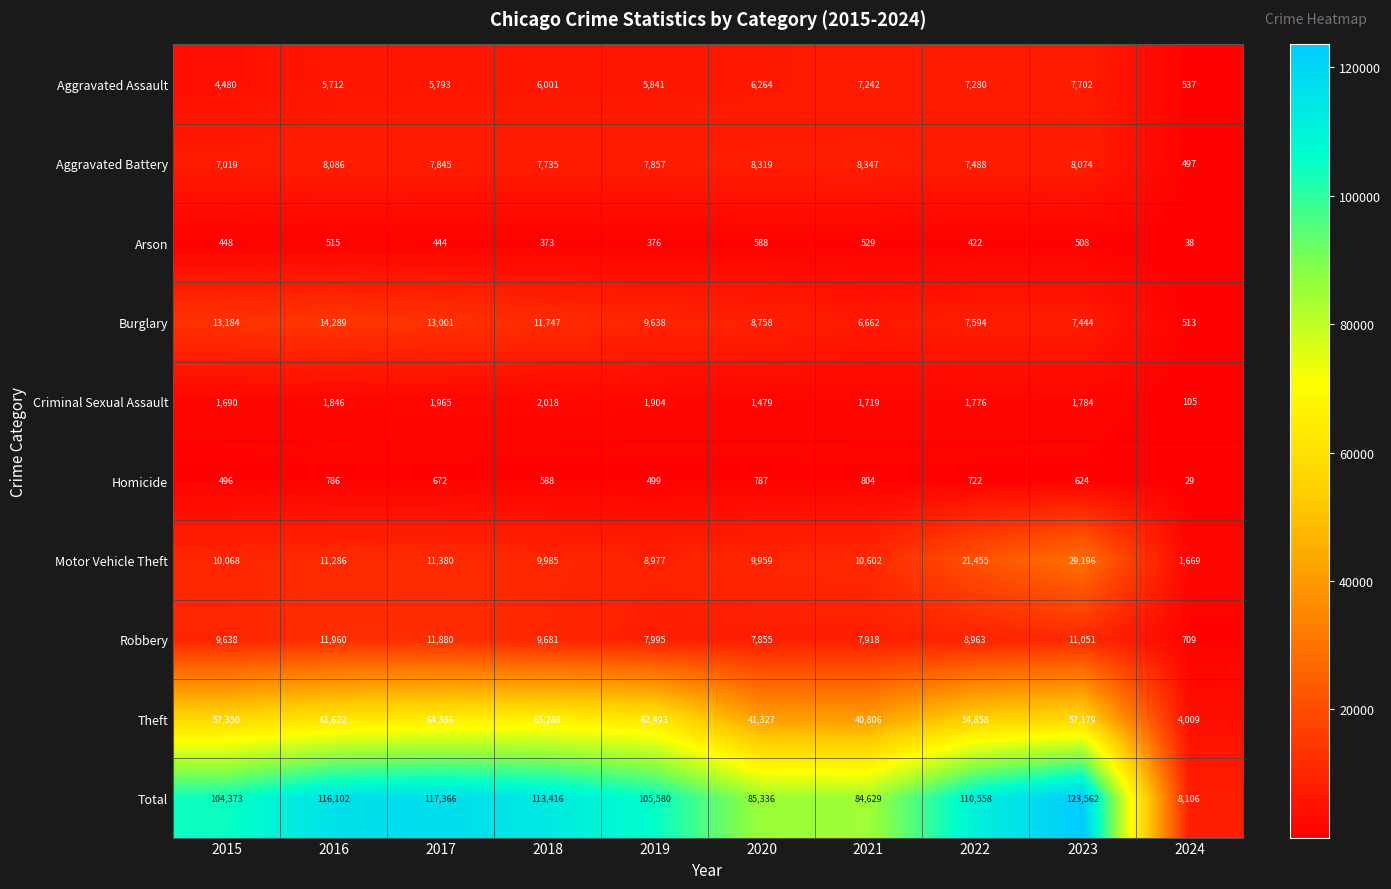

At which category is the sum across all series the highest?

2023